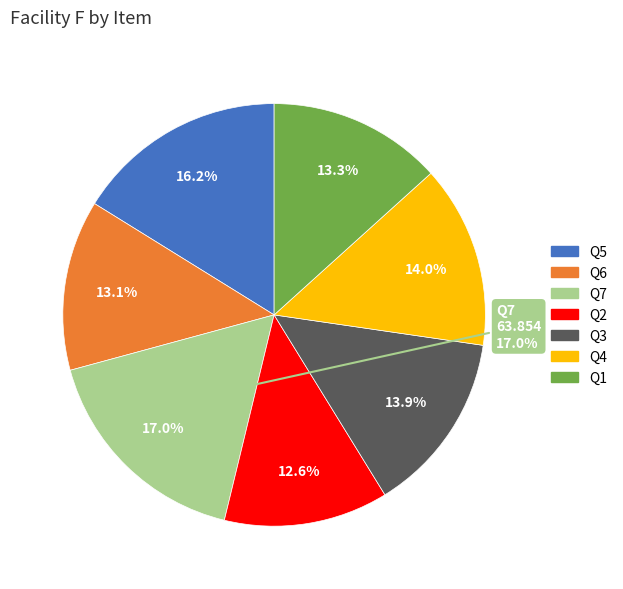

How much of the chart is everything except Q1?

86.7%